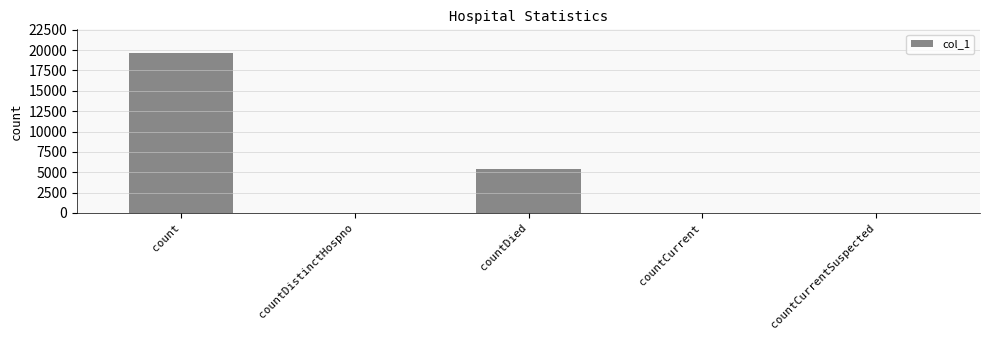

What is the sum of all values?

25066